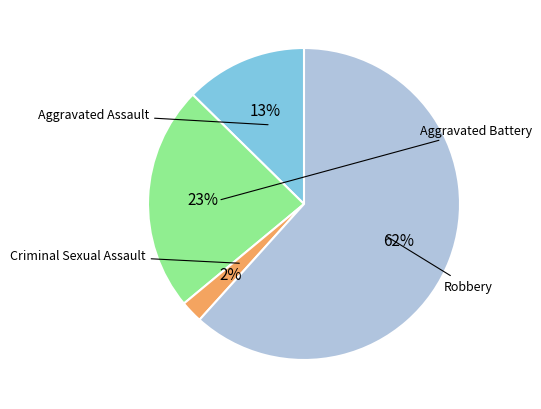

Count the number of slices in the pie.

4